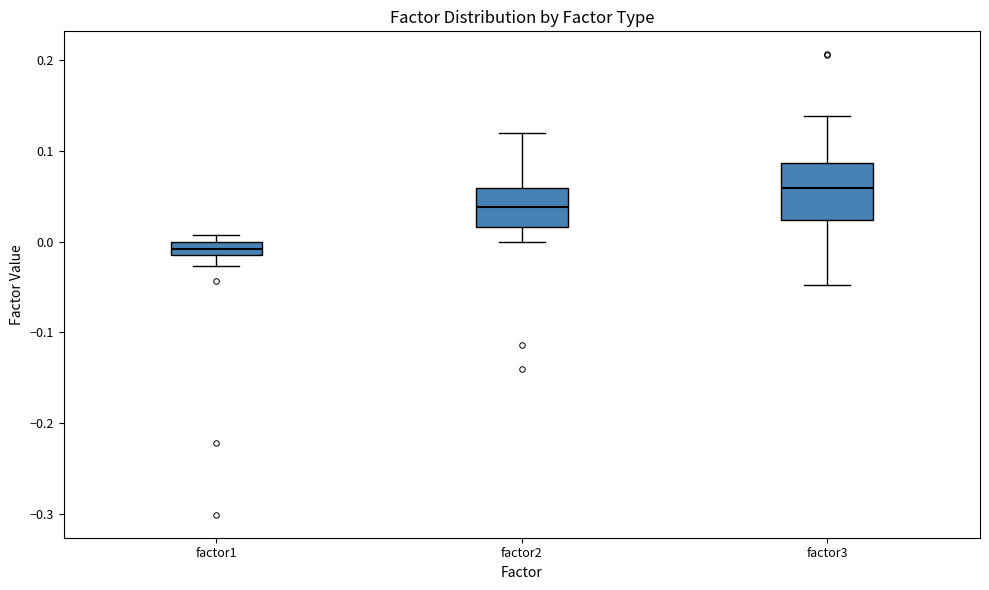

Which box has the lowest median line?

factor1